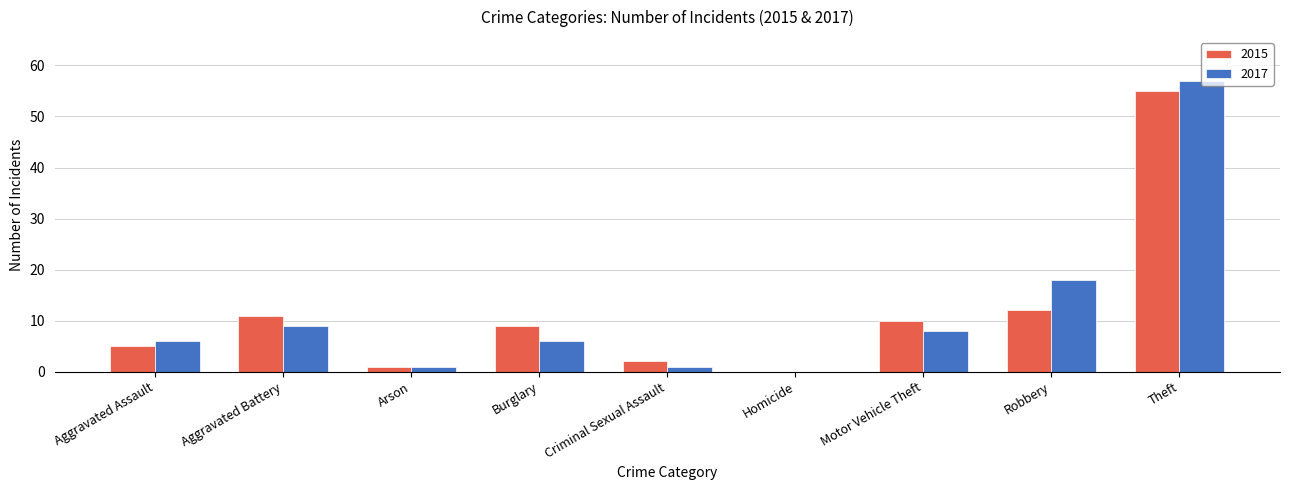

At which label is 2017 closest to 28?

Robbery